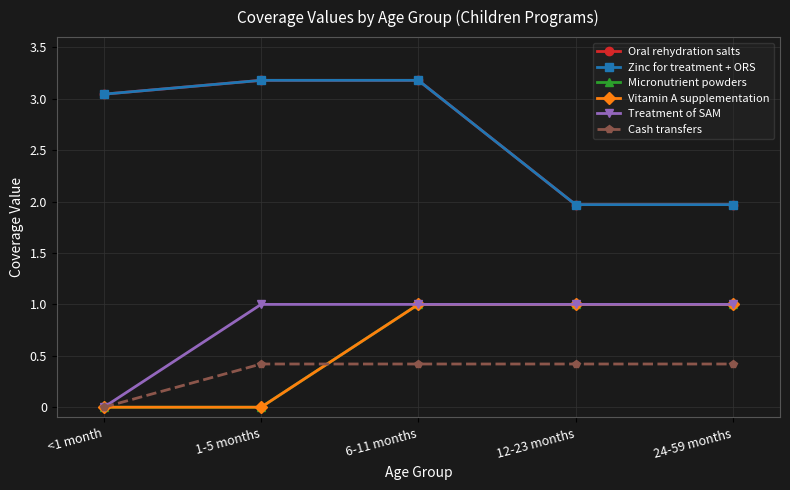

What position from the left is 6-11 months?

3